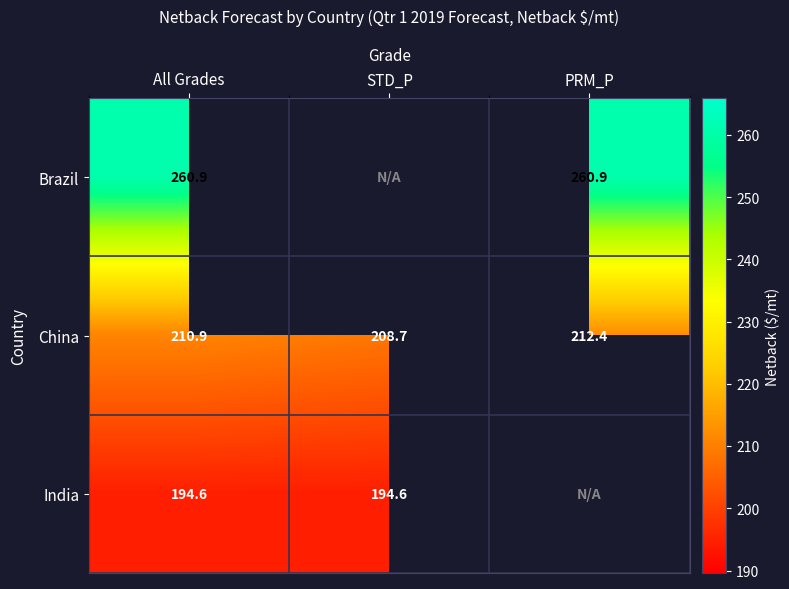

Which category has the highest value in the China series?

PRM_P